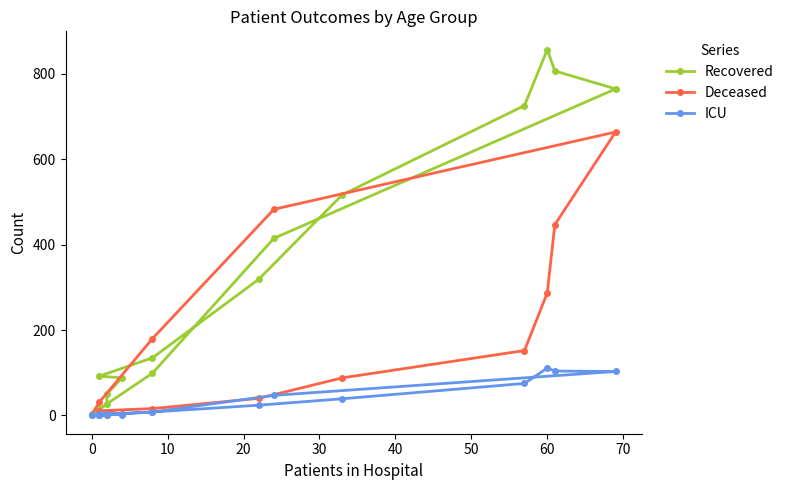

What value does the Deceased series have at 30?

11